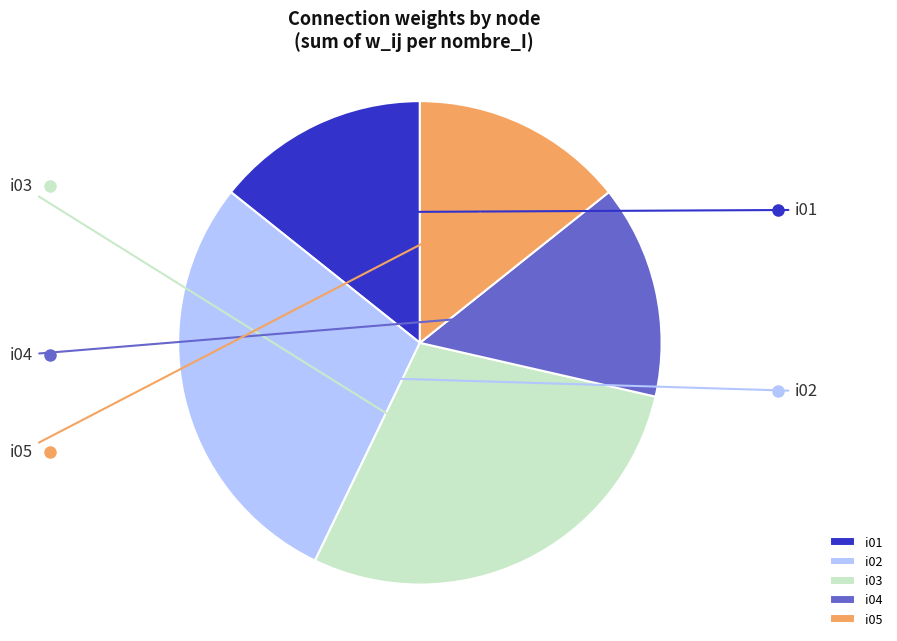

Is there a majority slice in this chart?

No